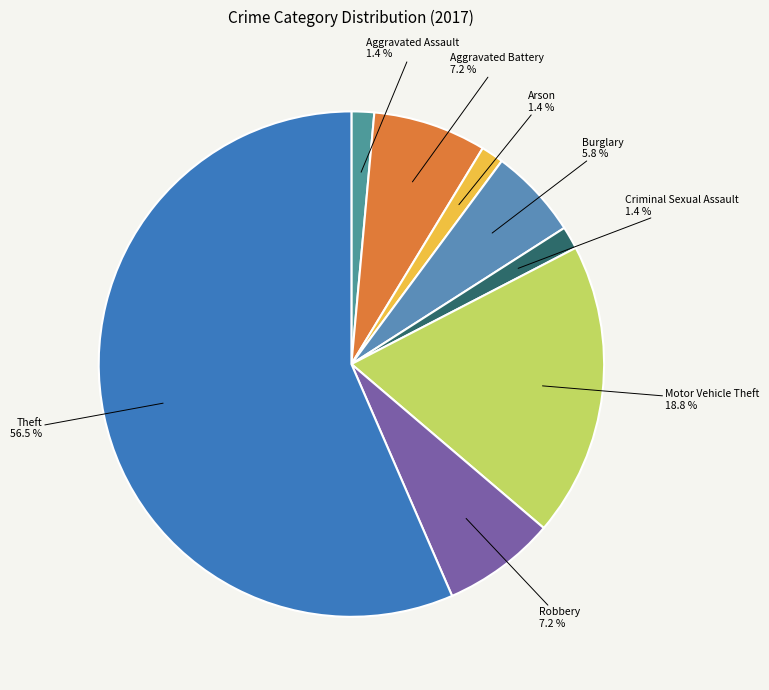

True or false: Aggravated Assault accounts for 13% of the total.

False